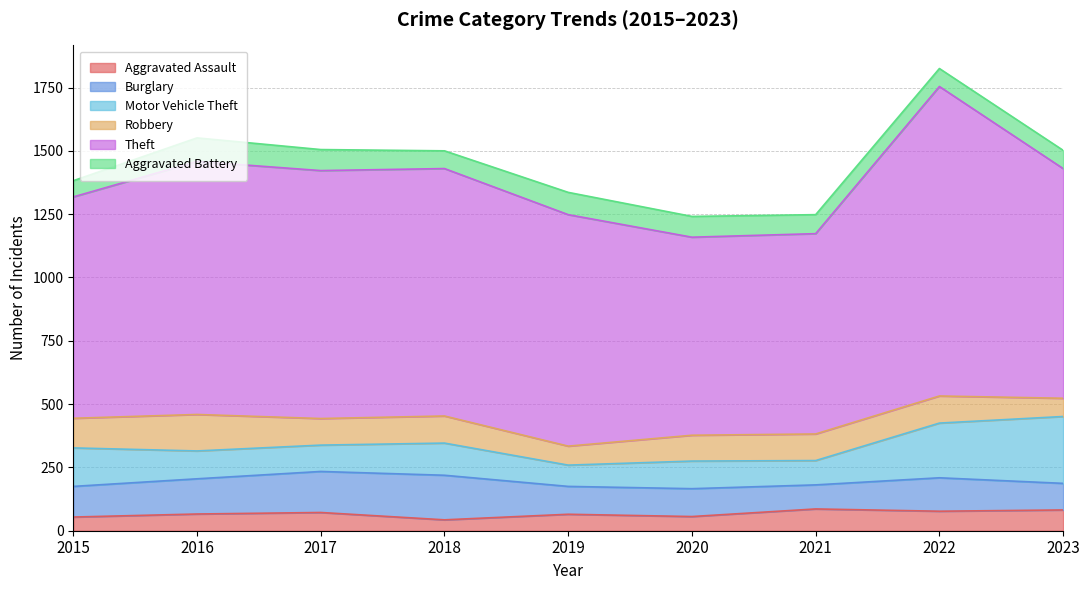

At which category does Robbery reach its first local valley?

2017